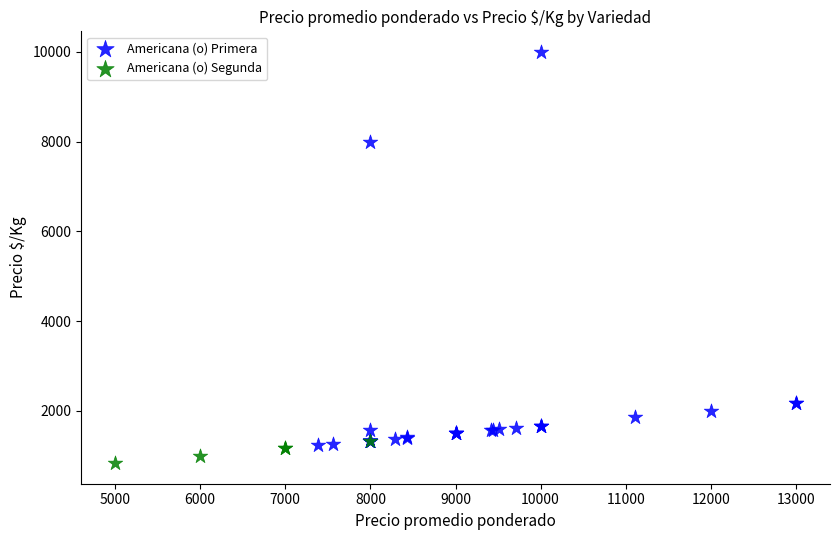

Which series reaches the maximum Y coordinate?

Americana (o) Primera